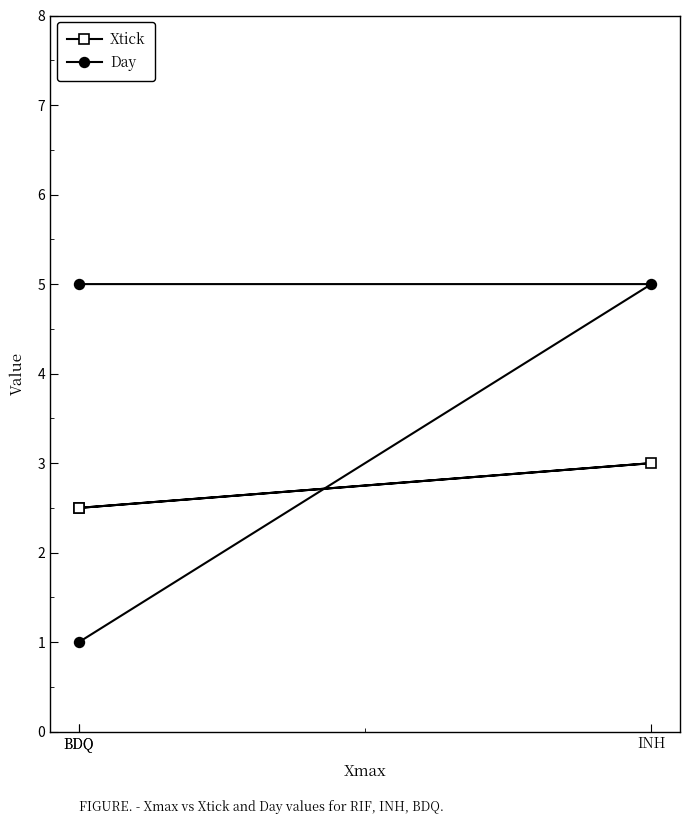

What is the difference between the second highest and minimum values in the Day series?

4.0